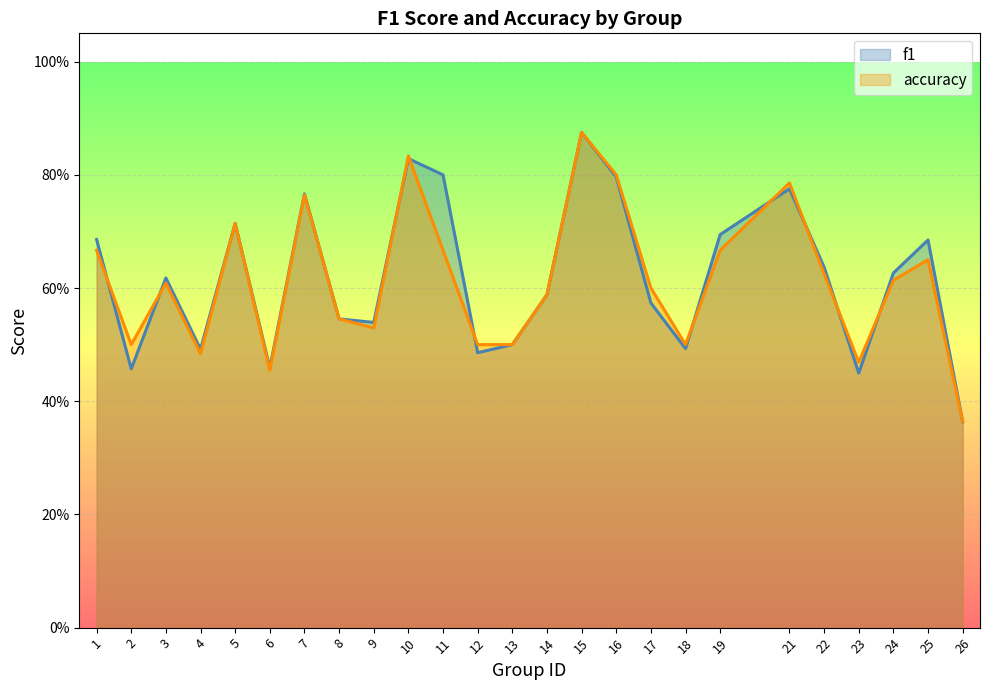

What is the value of the f1 point at the 25th from the left?

0.4